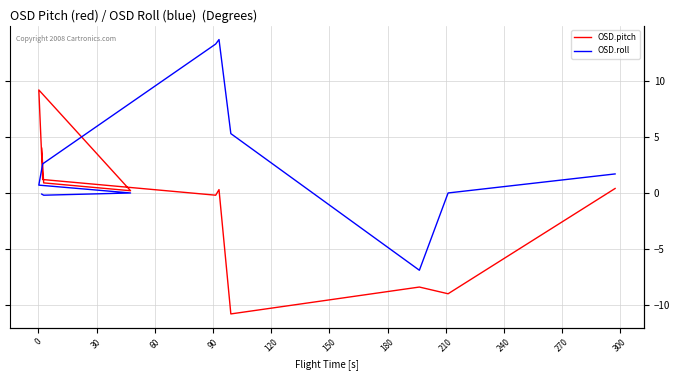

Is this an area chart (filled region under the line)?

No